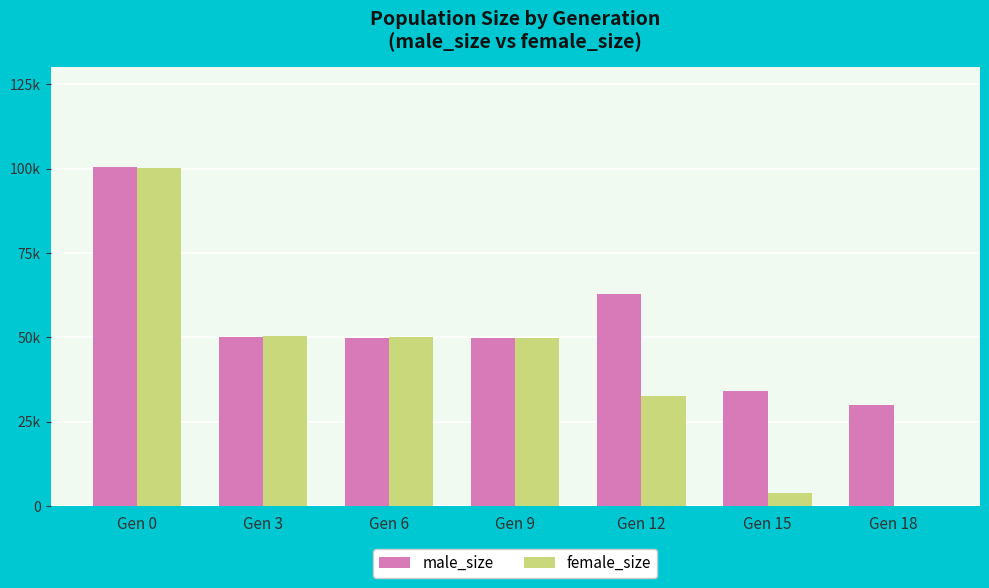

What is the difference between the female_size values at Gen 6 and Gen 12?

17381